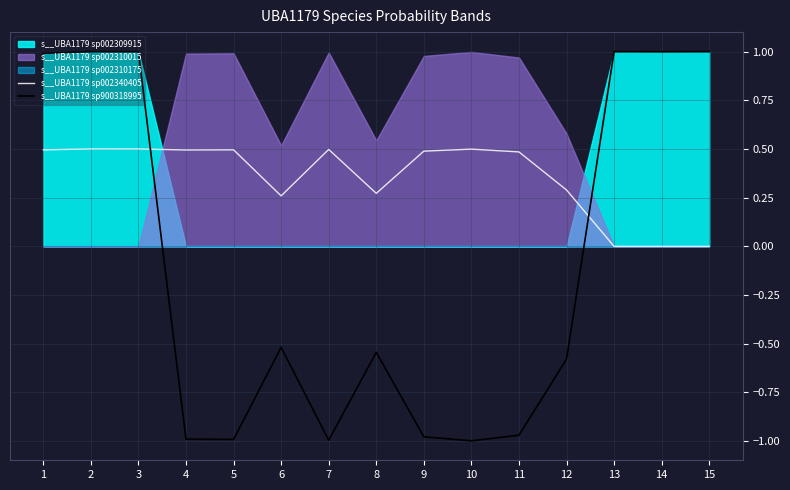

What is the maximum value for s__UBA1179 sp900318995?

1.0